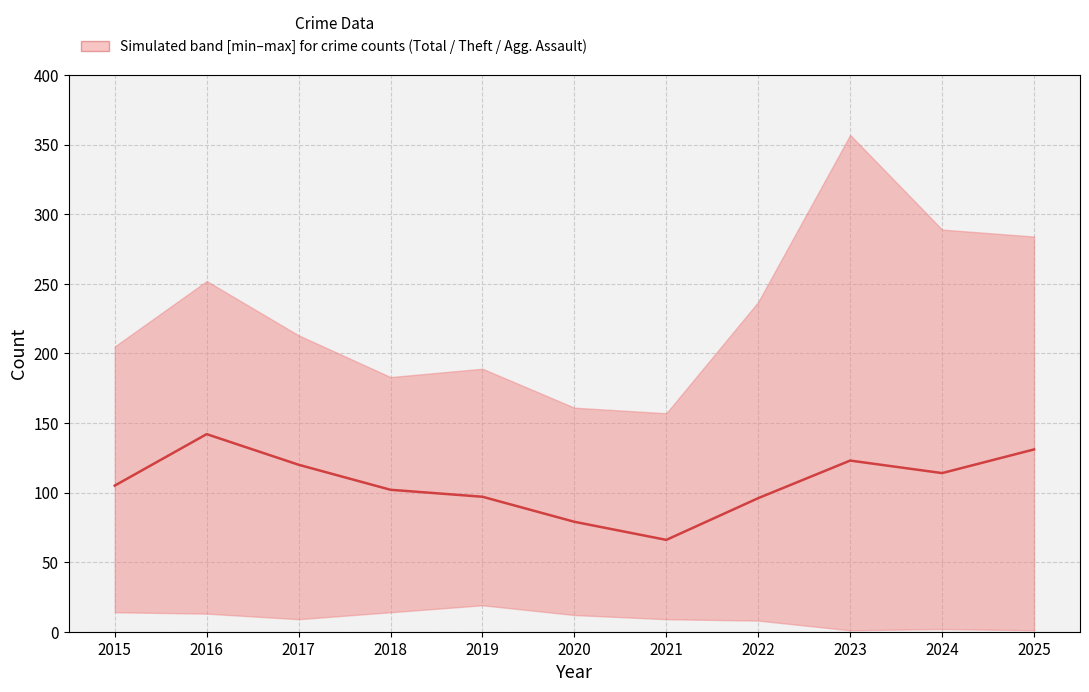

What is the sum of the values at 2023 and 2020?

202